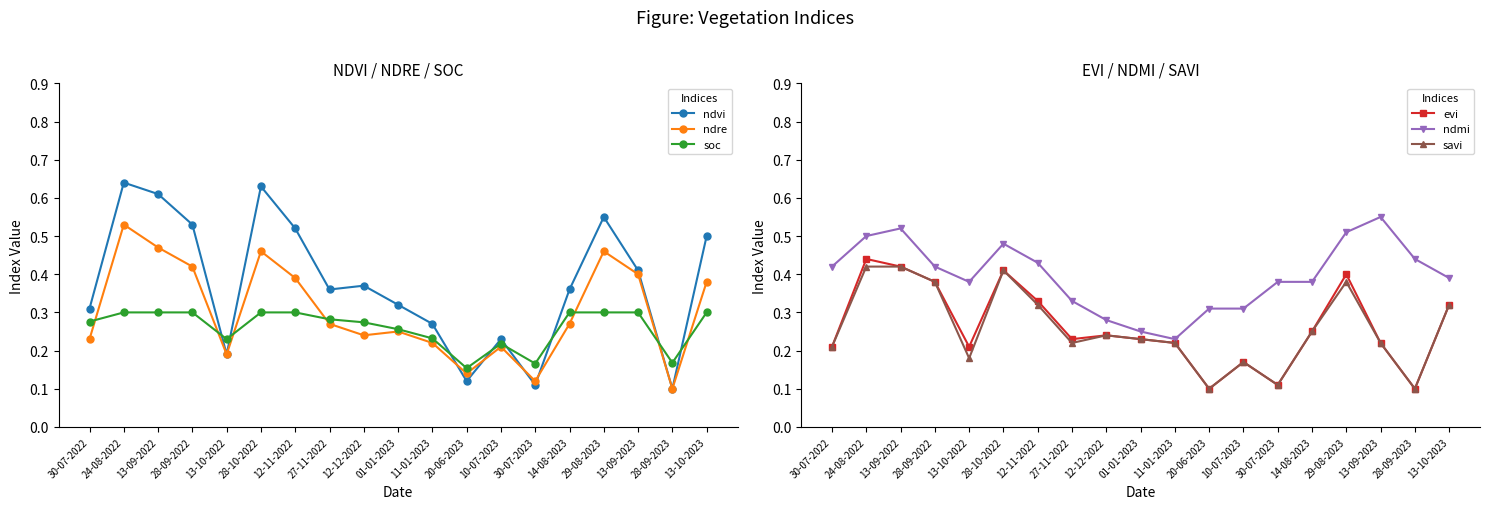

List the labels in order of ndmi value, smallest first.

11-01-2023, 01-01-2023, 12-12-2022, 20-06-2023, 10-07-2023, 27-11-2022, 13-10-2022, 30-07-2023, 14-08-2023, 13-10-2023, 30-07-2022, 28-09-2022, 12-11-2022, 28-09-2023, 28-10-2022, 24-08-2022, 29-08-2023, 13-09-2022, 13-09-2023